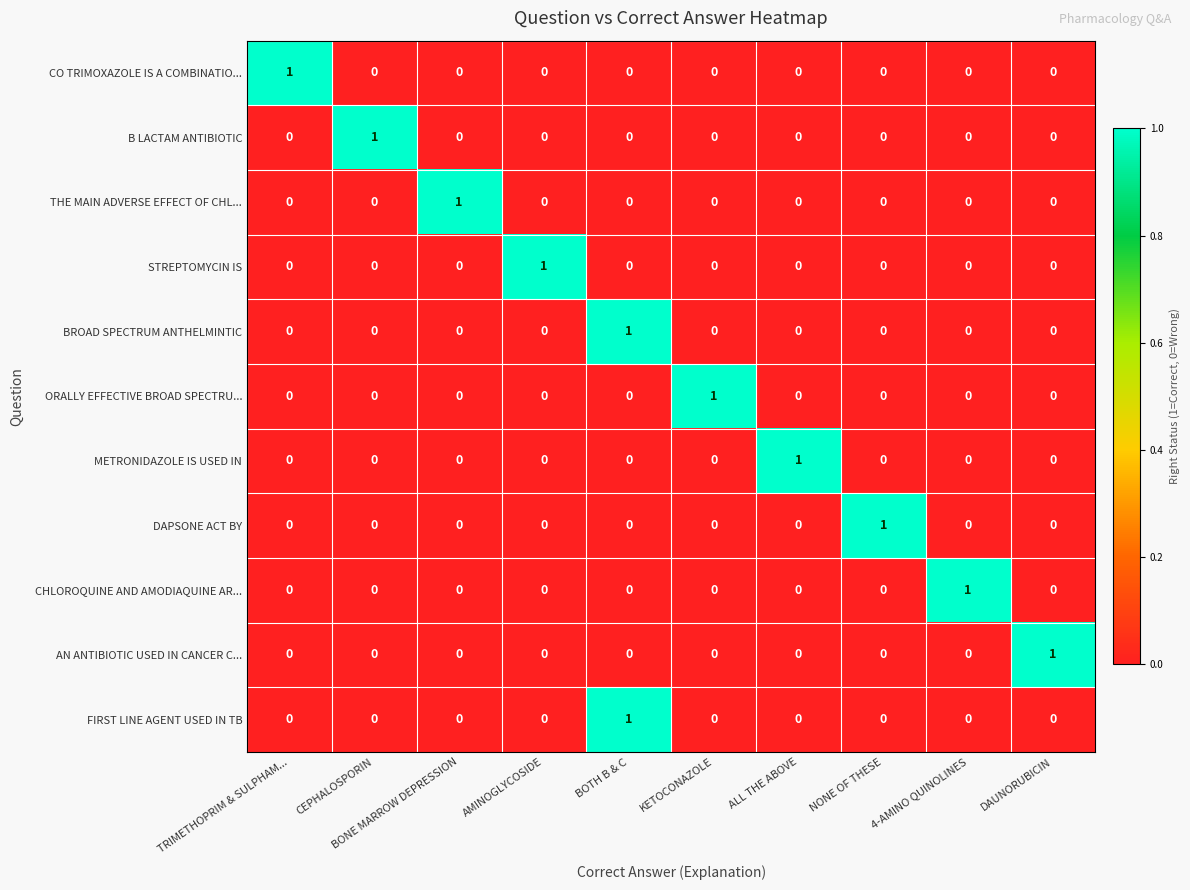

At which category is the sum across all series the highest?

BOTH B & C